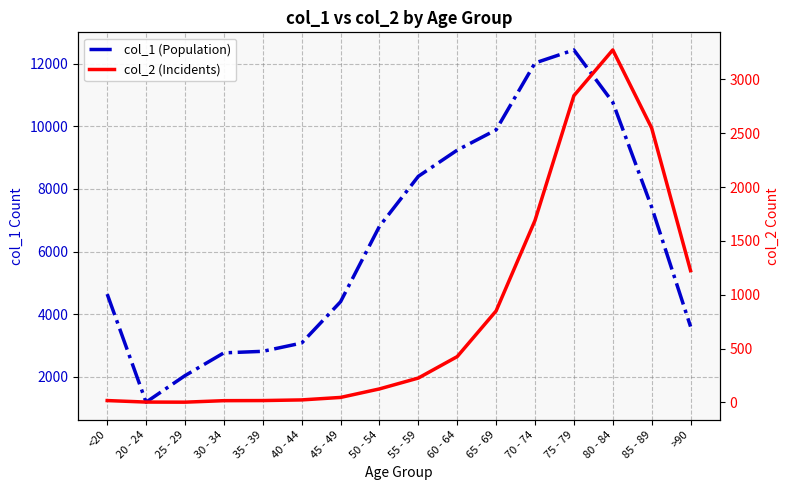

What is the difference between the col_1 (Population) values at 80 - 84 and 60 - 64?

1528